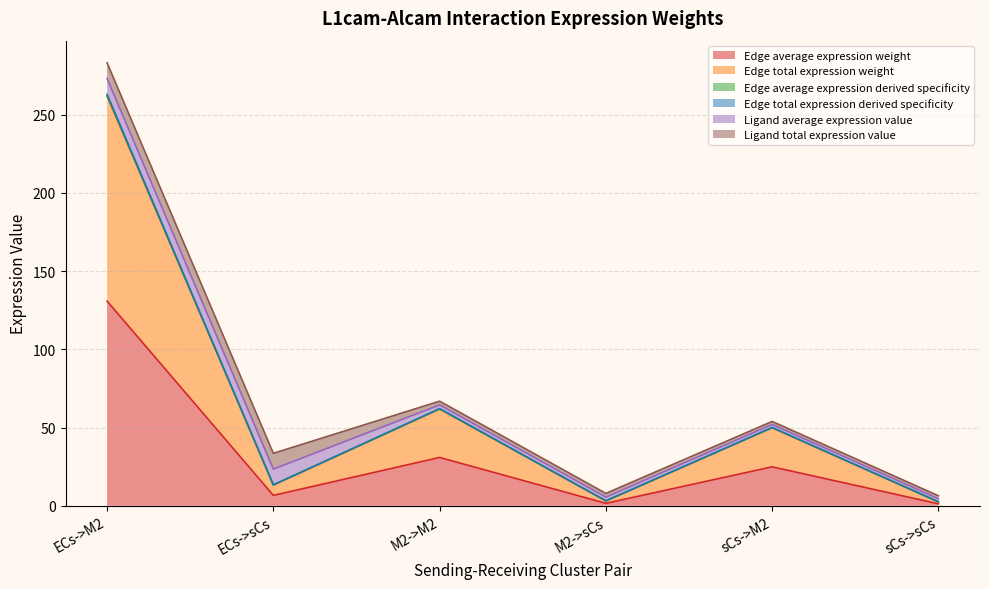

Between ECs->sCs and M2->M2, which series saw the biggest shift?

Edge average expression weight